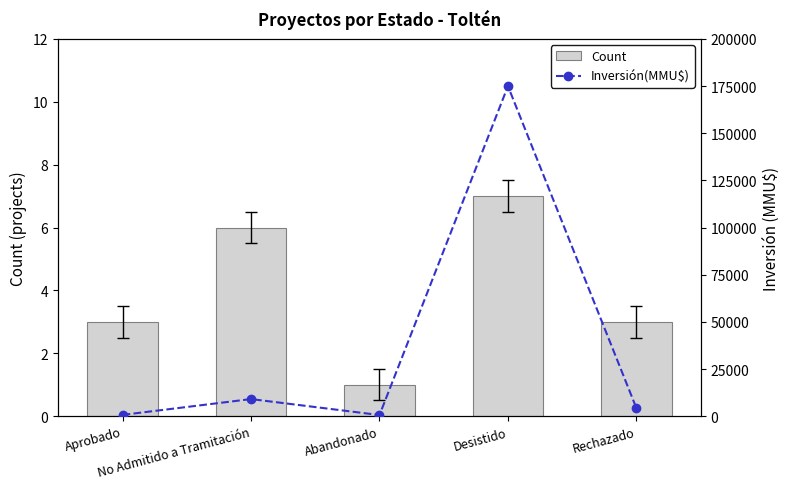

How many data points in Inversión(MMU$) are above 4230?

2